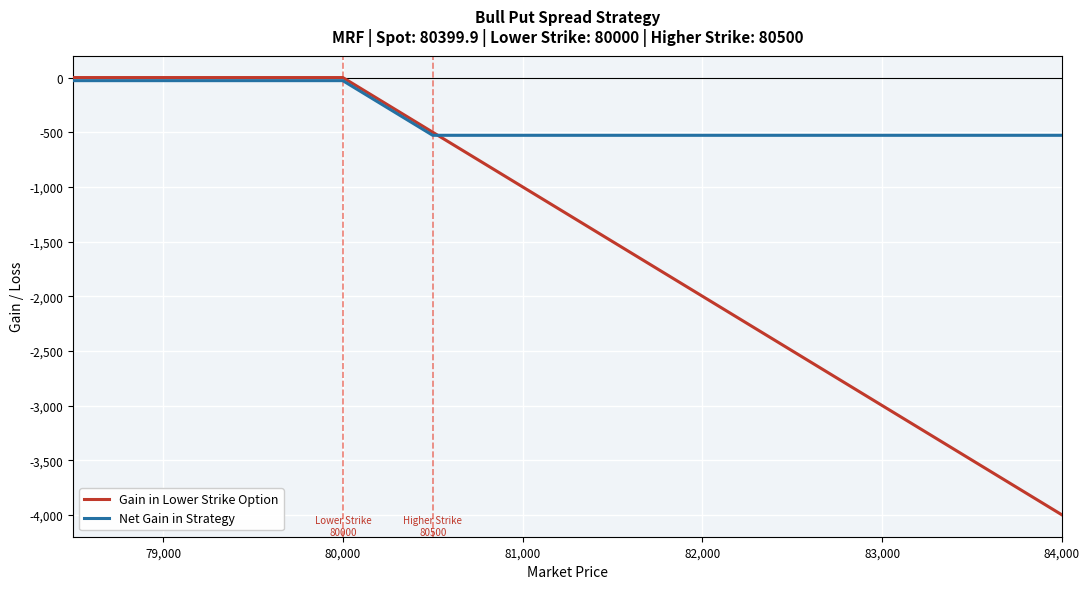

Rank the series by their average value, from lowest to highest.

Gain in Lower Strike Option, Net Gain in Strategy